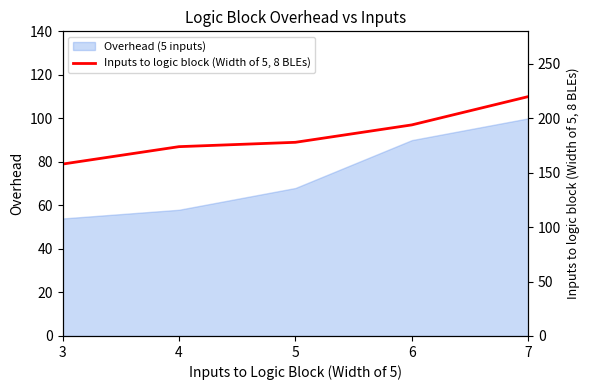

Does the chart display data point markers on the line(s)?

No